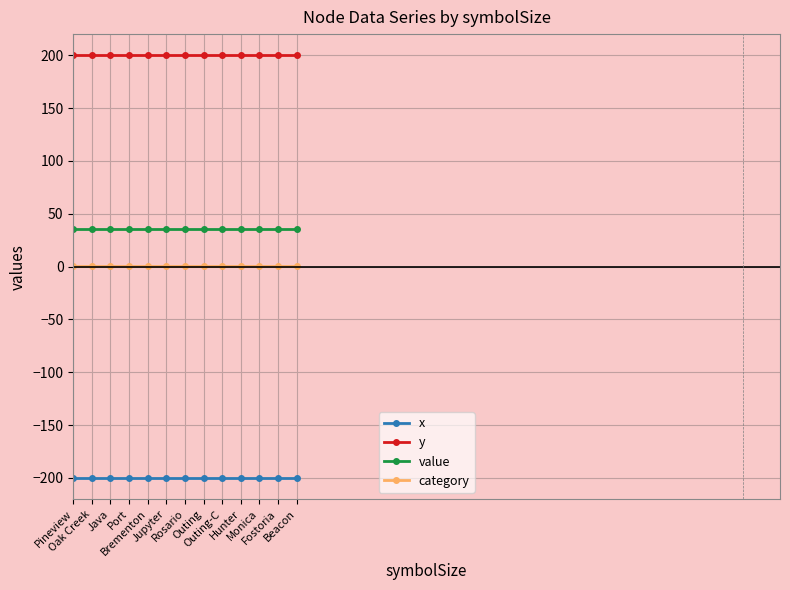

The value of x at Brementon is -105. True or false?

False